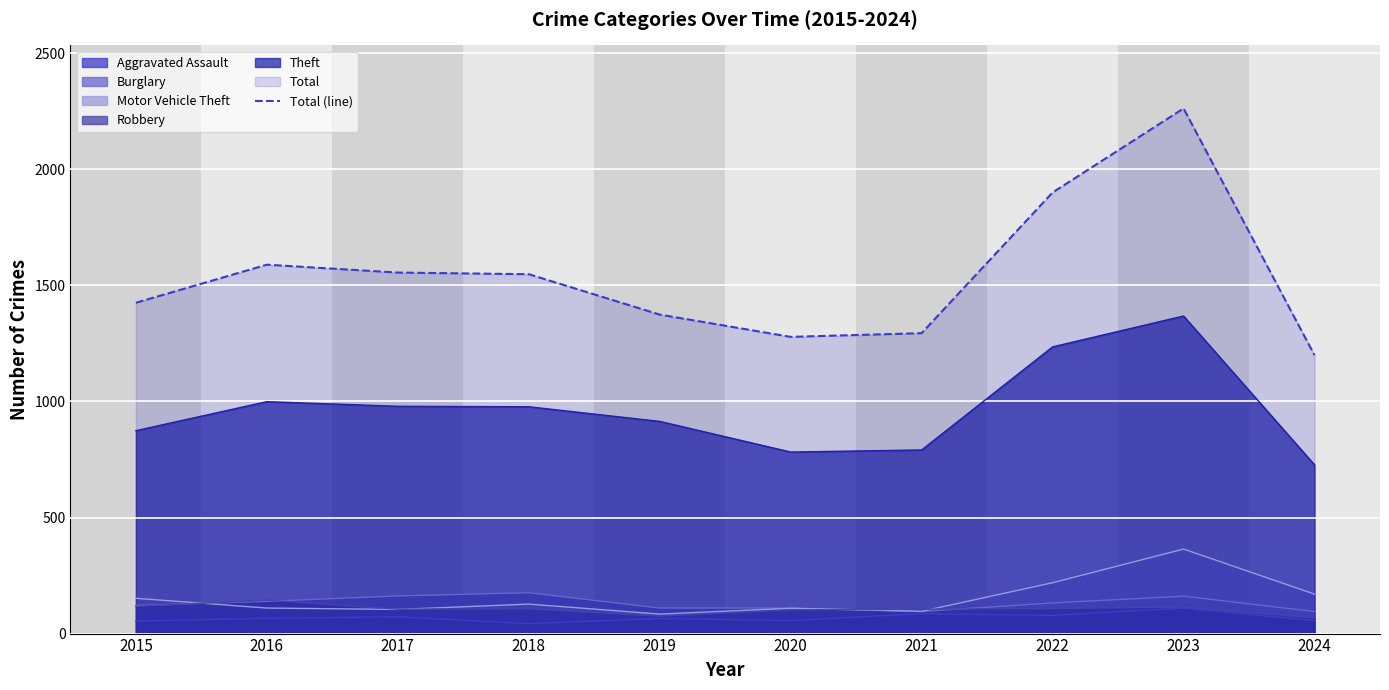

Where is the first local maximum?

2016